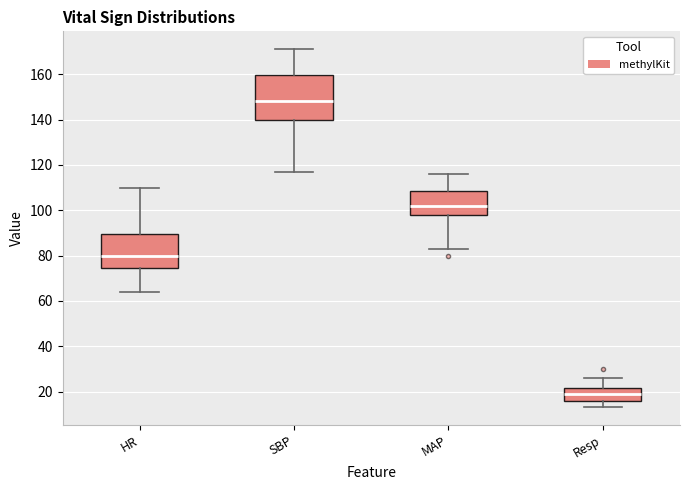

Comparing the boxes themselves (not the whiskers), which one is the tallest?

SBP